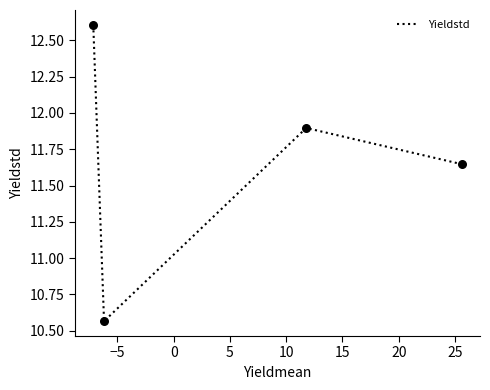

What is the difference between the second highest and minimum values?

1.3